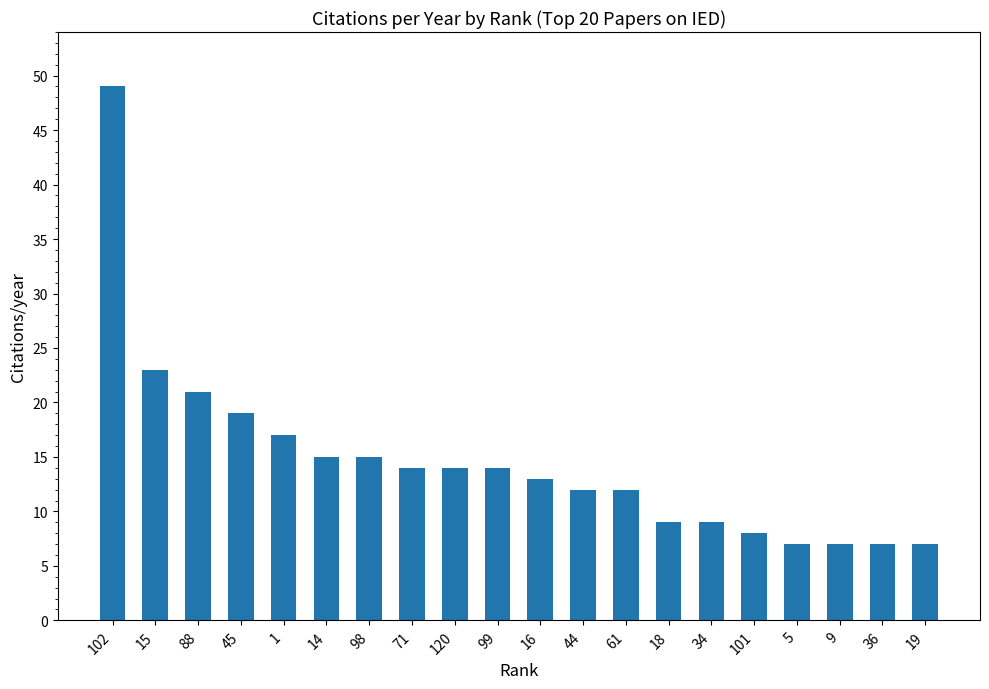

True or false: the data shows 9 at 34.

True